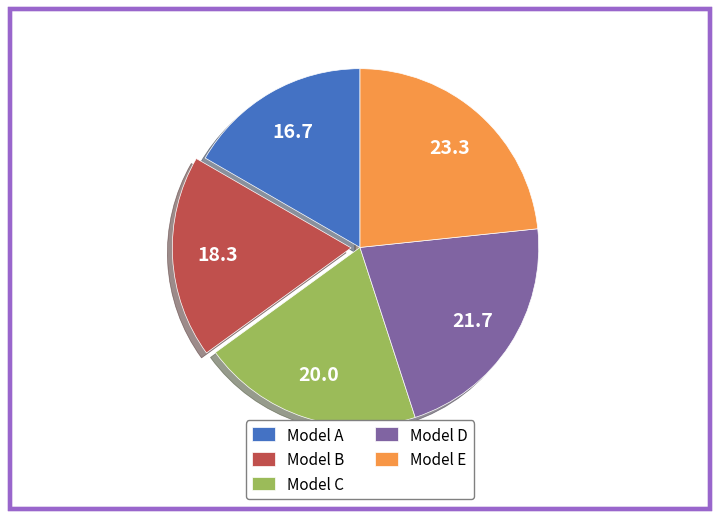

Is there any slice that represents more than half of the pie?

No